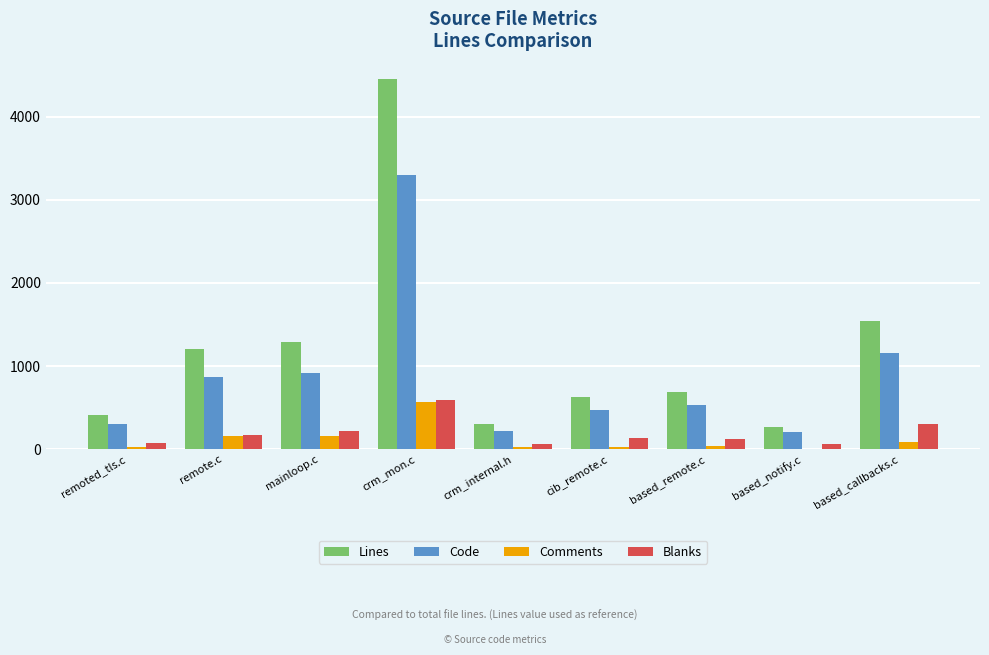

What are all the series names shown in the legend?

Lines, Code, Comments, Blanks